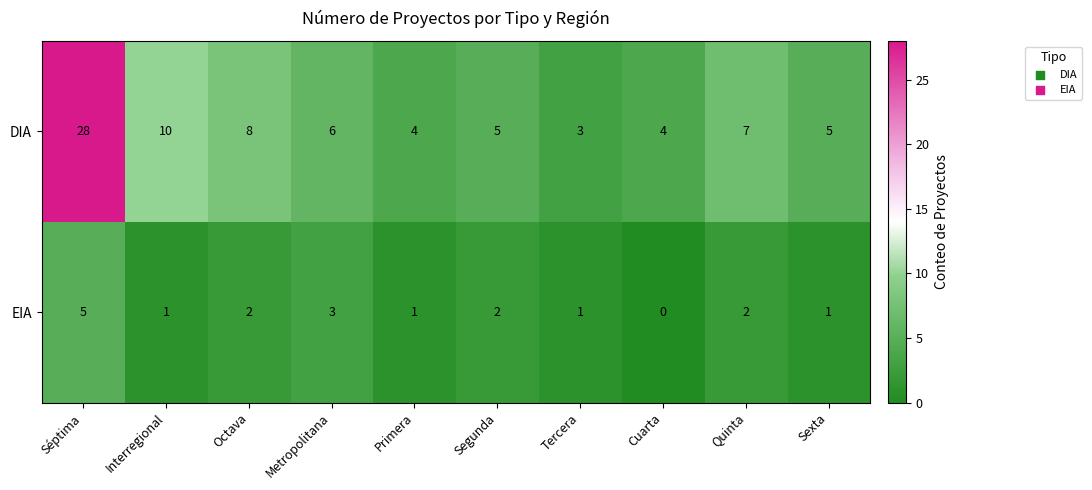

At which label is DIA closest to 15?

Interregional